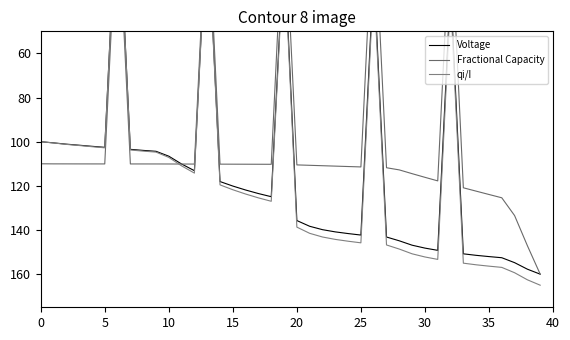

Is it true that Voltage equals 195.9 at 30?

False